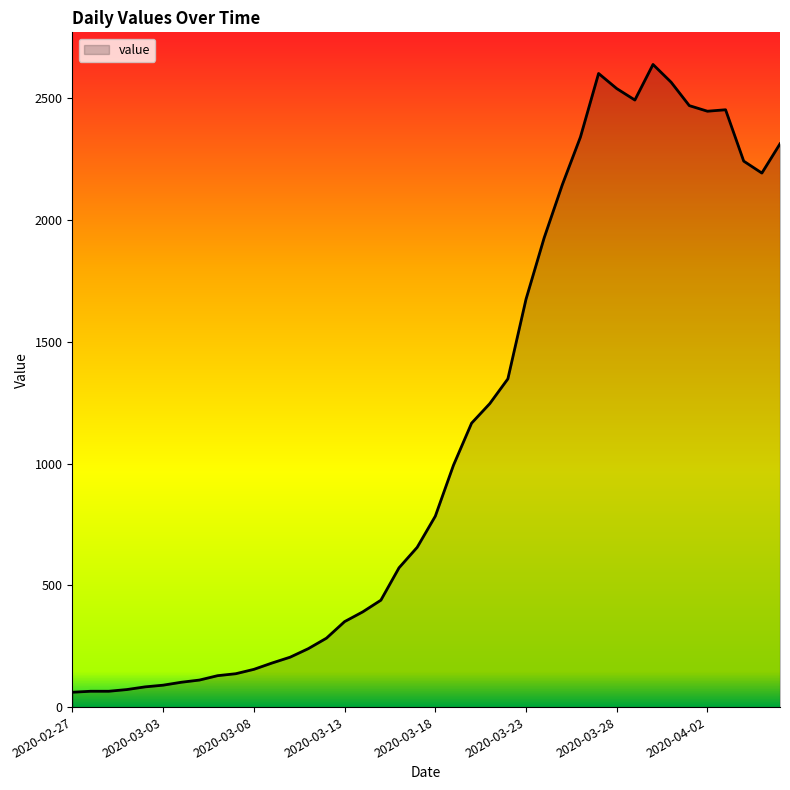

Where does the data first go above 784?

2020-03-19